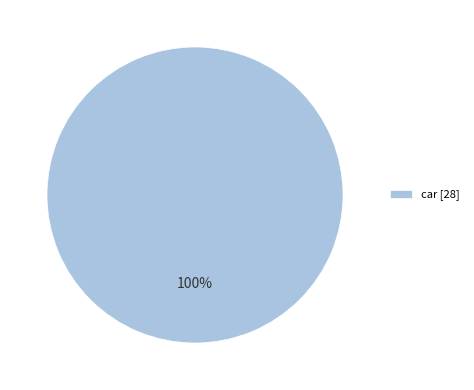

Does any single category account for the majority?

Yes